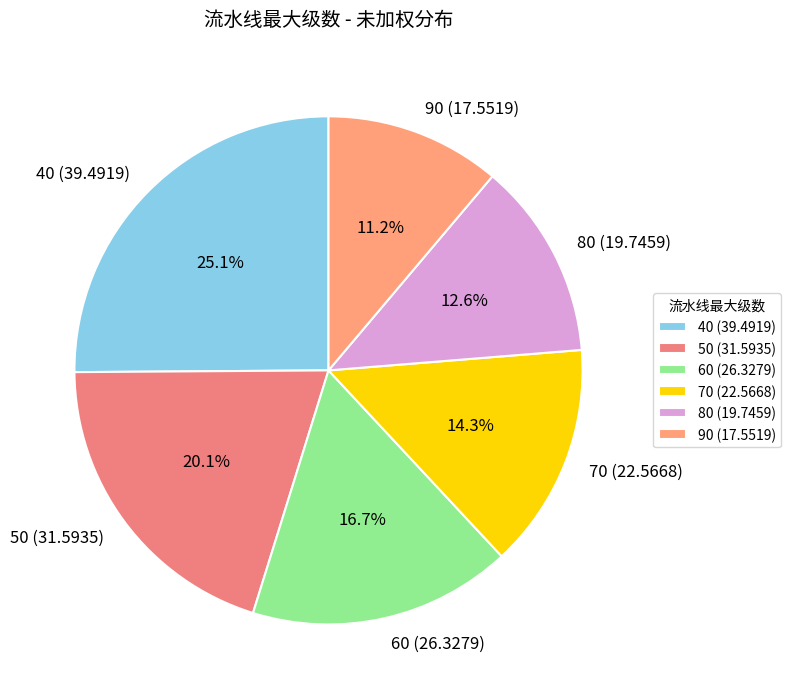

Which has a higher value, 60 or 40?

40